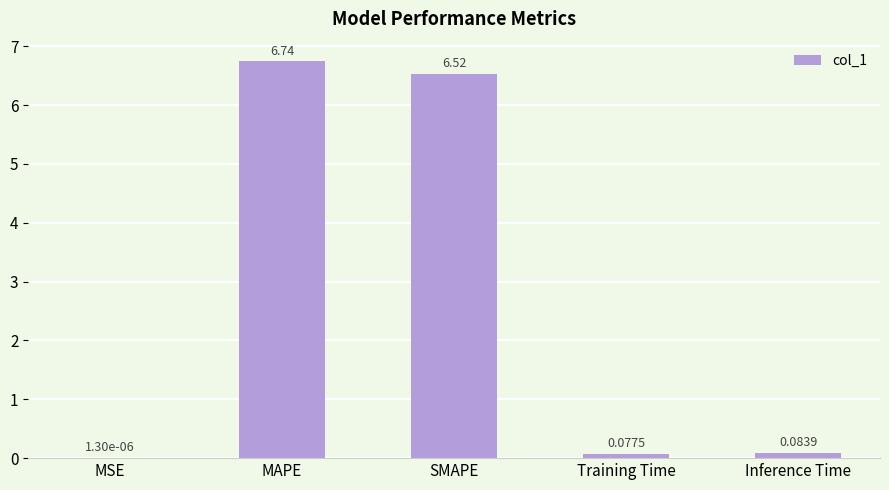

Which label corresponds to the largest value in the chart?

MAPE